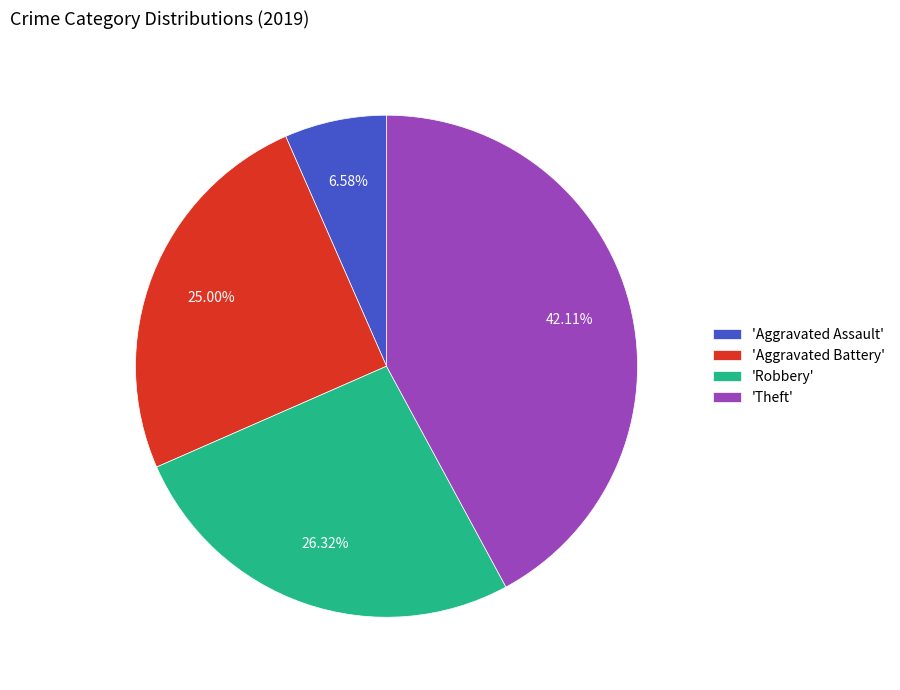

Approximately how many times larger is the value at 'Aggravated Assault' compared to 'Aggravated Battery'?

0.3